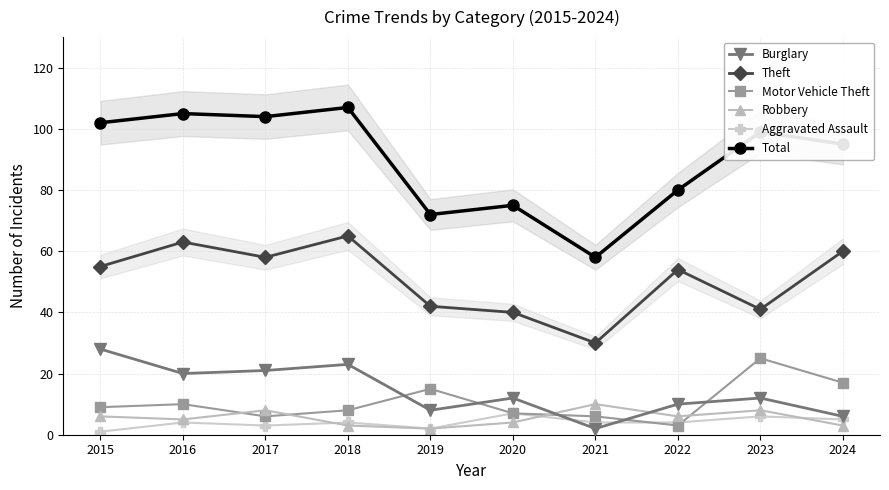

Reading right to left, list all the values displayed in this chart.

Burglary: 6	12	10	2	12	8	23	21	20	28
Theft: 60	41	54	30	40	42	65	58	63	55
Motor Vehicle Theft: 17	25	3	6	7	15	8	6	10	9
Robbery: 3	8	6	10	4	2	3	8	5	6
Aggravated Assault: 5	6	4	4	7	2	4	3	4	1
Total: 95	99	80	58	75	72	107	104	105	102